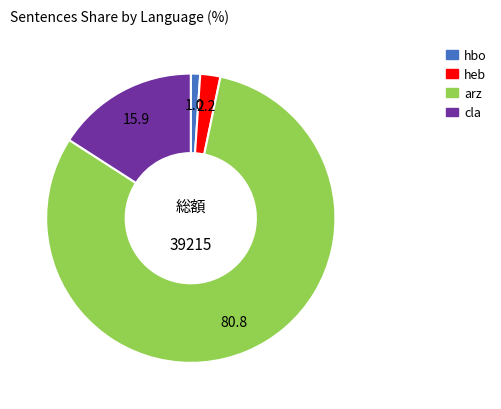

Is the sum of arz and hbo greater than half?

Yes